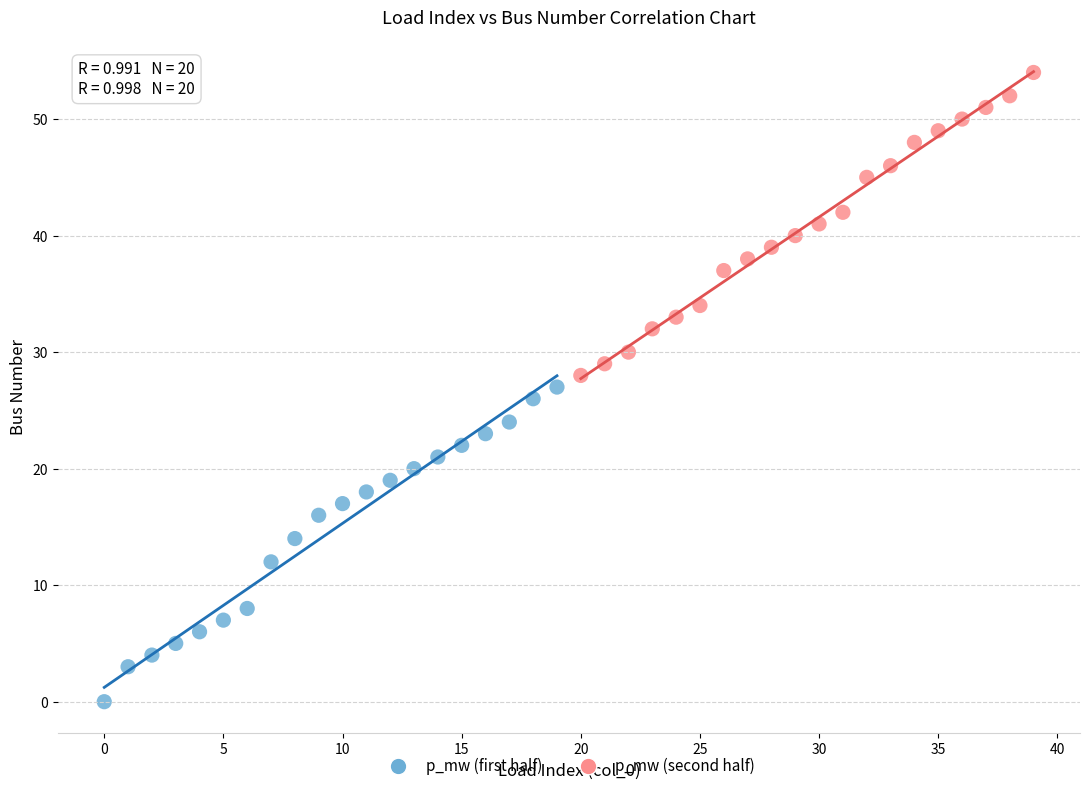

What are all the series names shown in the legend?

p_mw (first half), p_mw (second half)